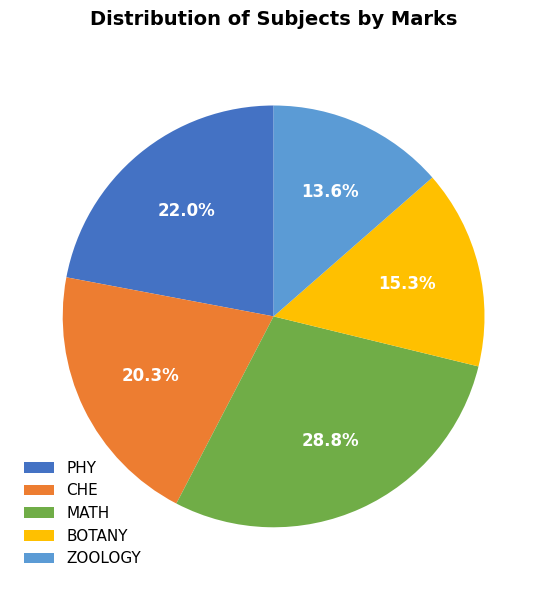

What percentage is the PHY slice, to the nearest percent?

22%